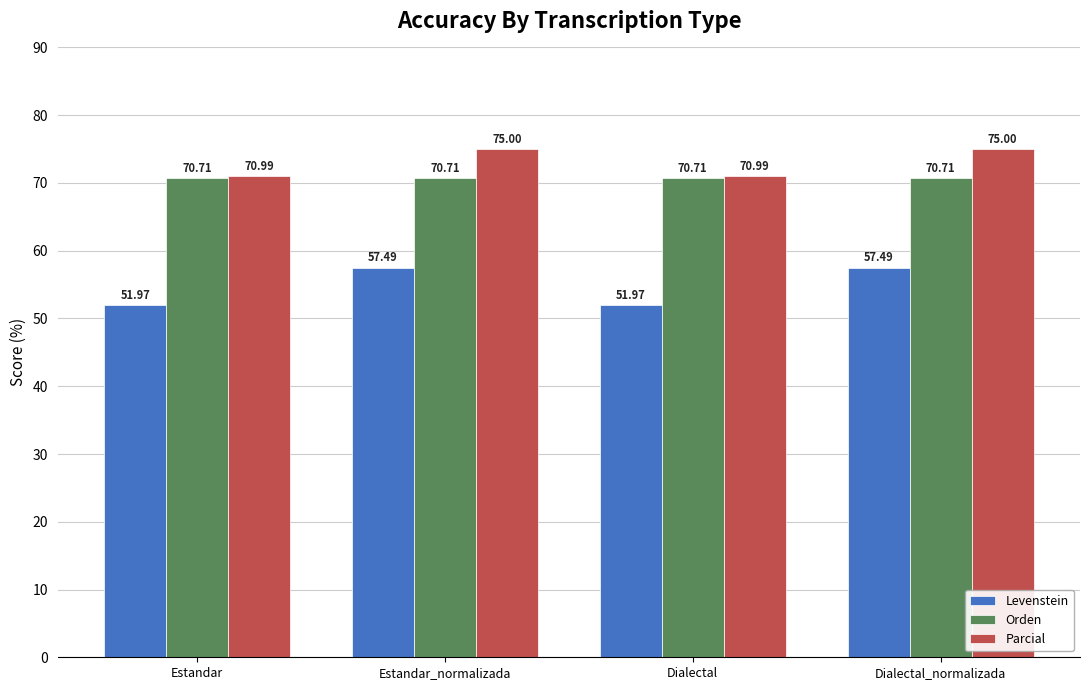

Which series has the largest range (max minus min)?

Levenstein